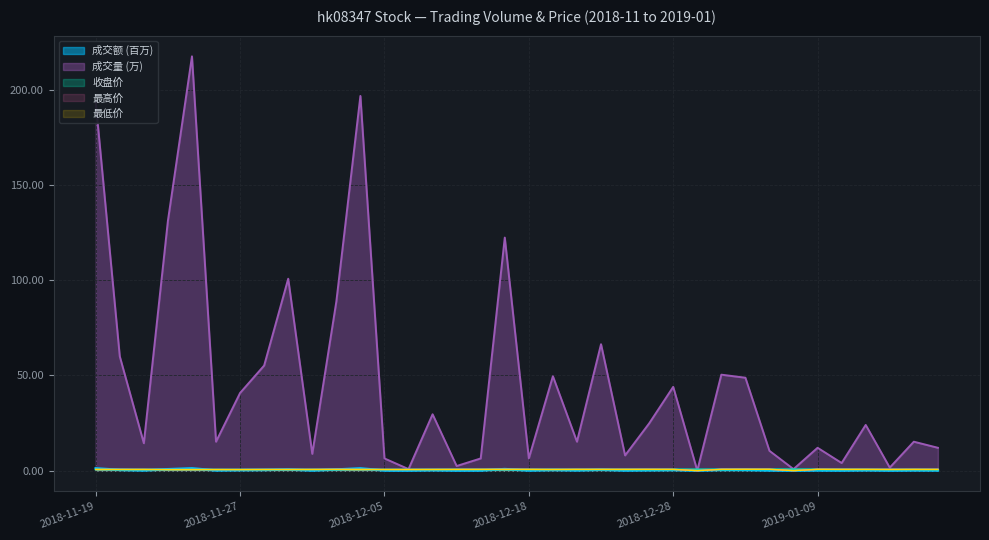

How many positive values does the 最高价 series have?

34